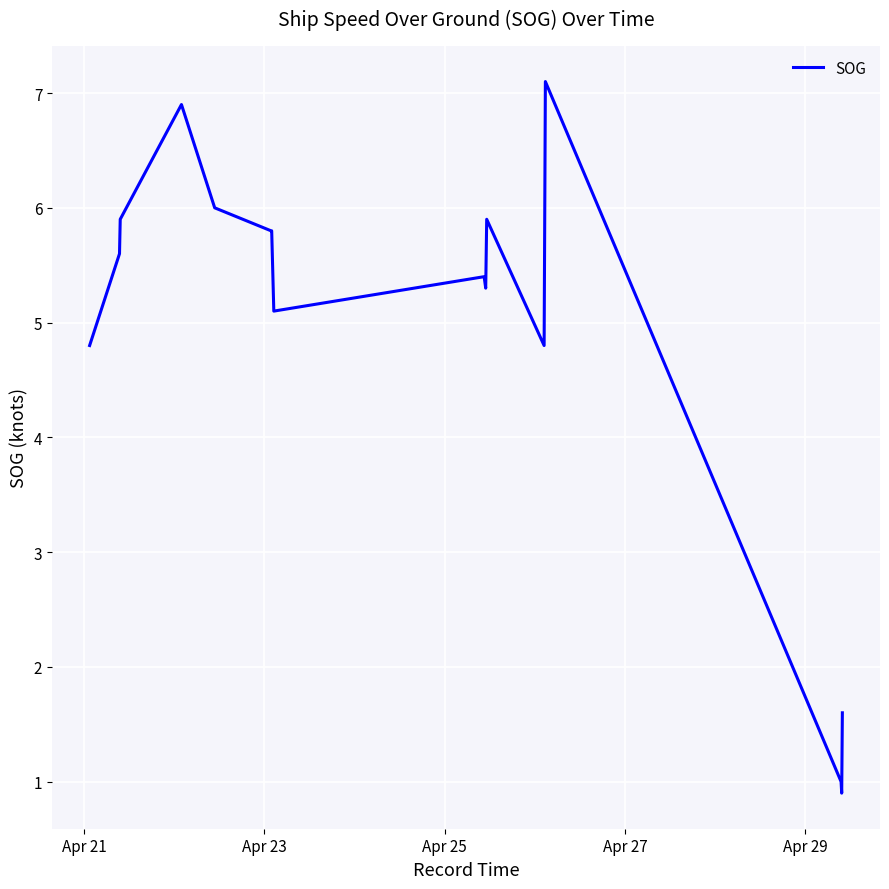

What is the maximum value shown in the chart?

7.1